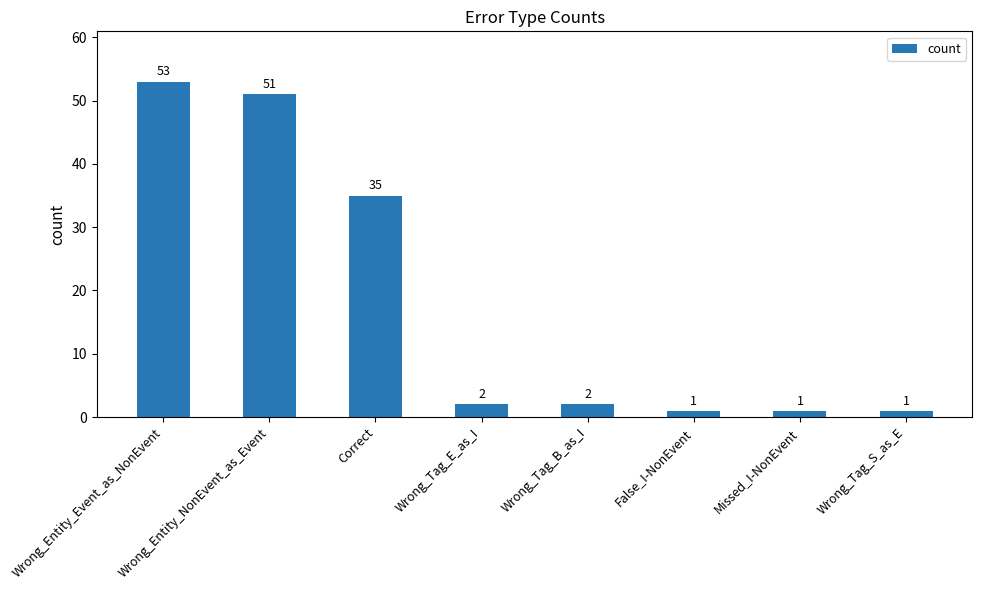

Which has a higher value, Correct or Missed_I-NonEvent?

Correct